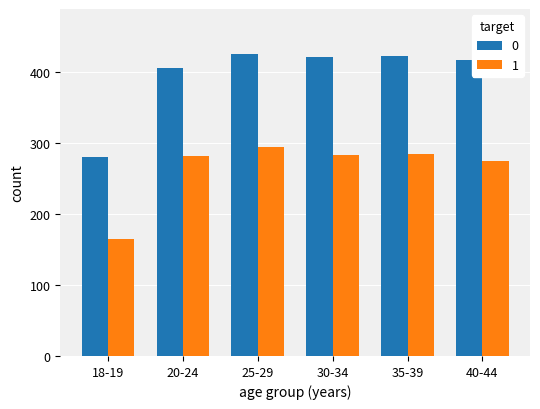

What is the difference between the highest and lowest values at 20-24?

124.8